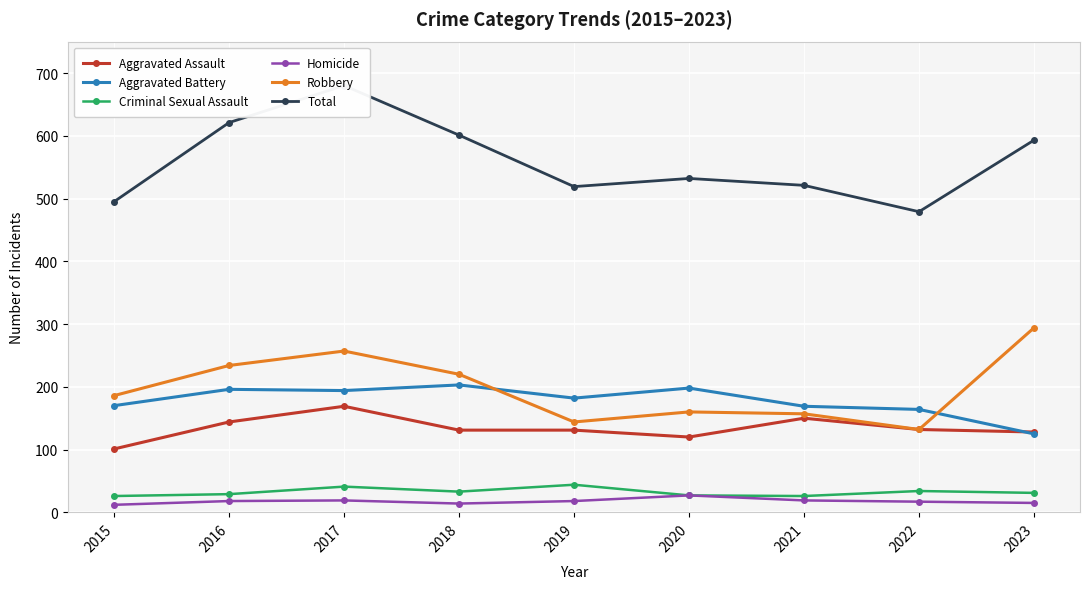

How many interior local peaks does the Aggravated Battery series have?

3